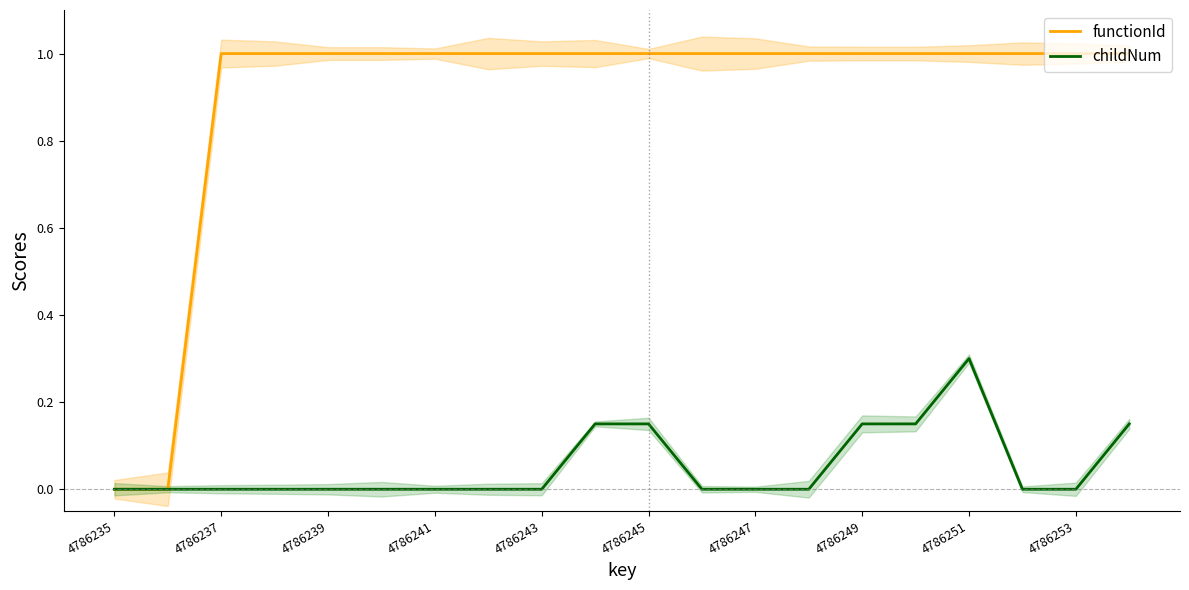

How many values in the functionId series are below 1?

2